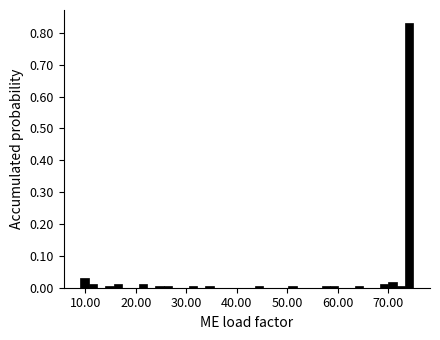

Read against the x-axis, roughly where is the centre of the tallest bar?

74